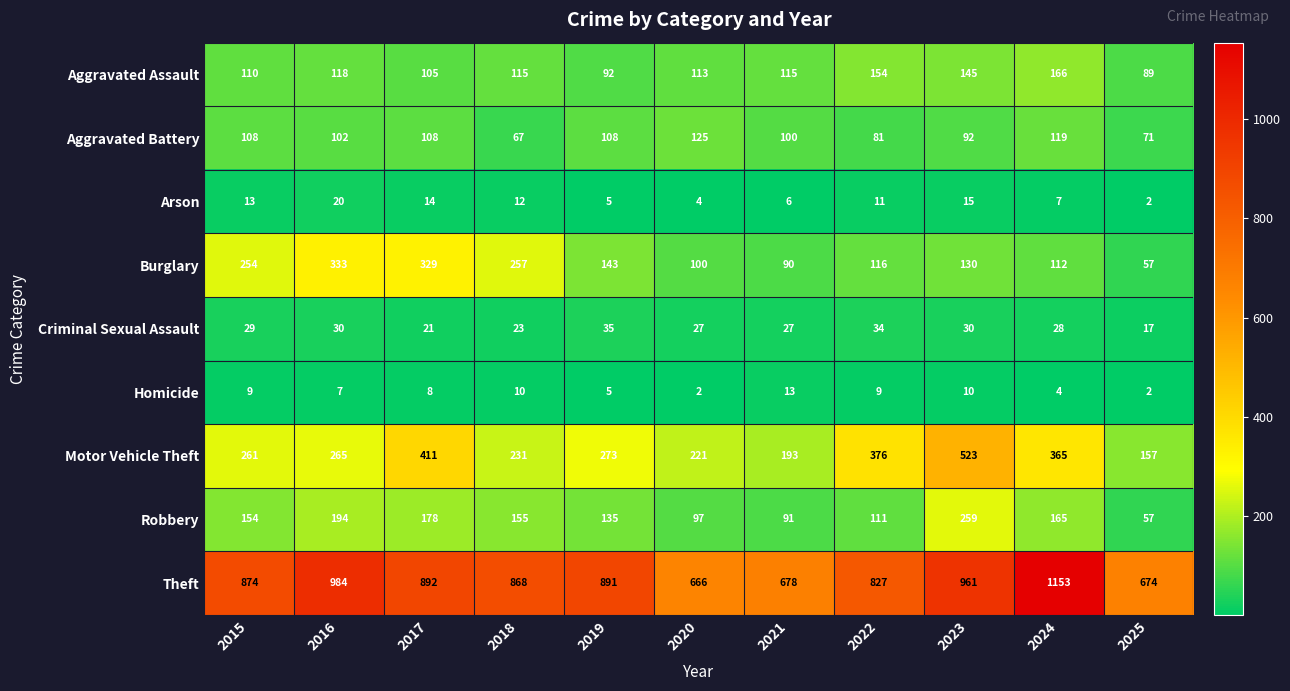

What is the greatest value displayed?

1153